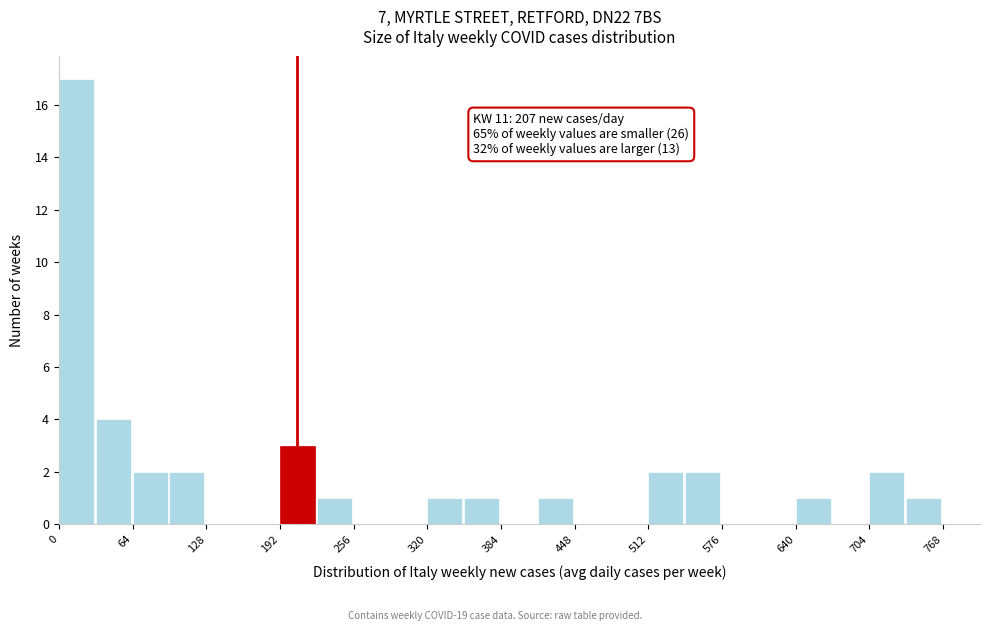

Around what value on the x-axis is the tallest bar? Give the approximate position of its centre, as read against the axis.

20